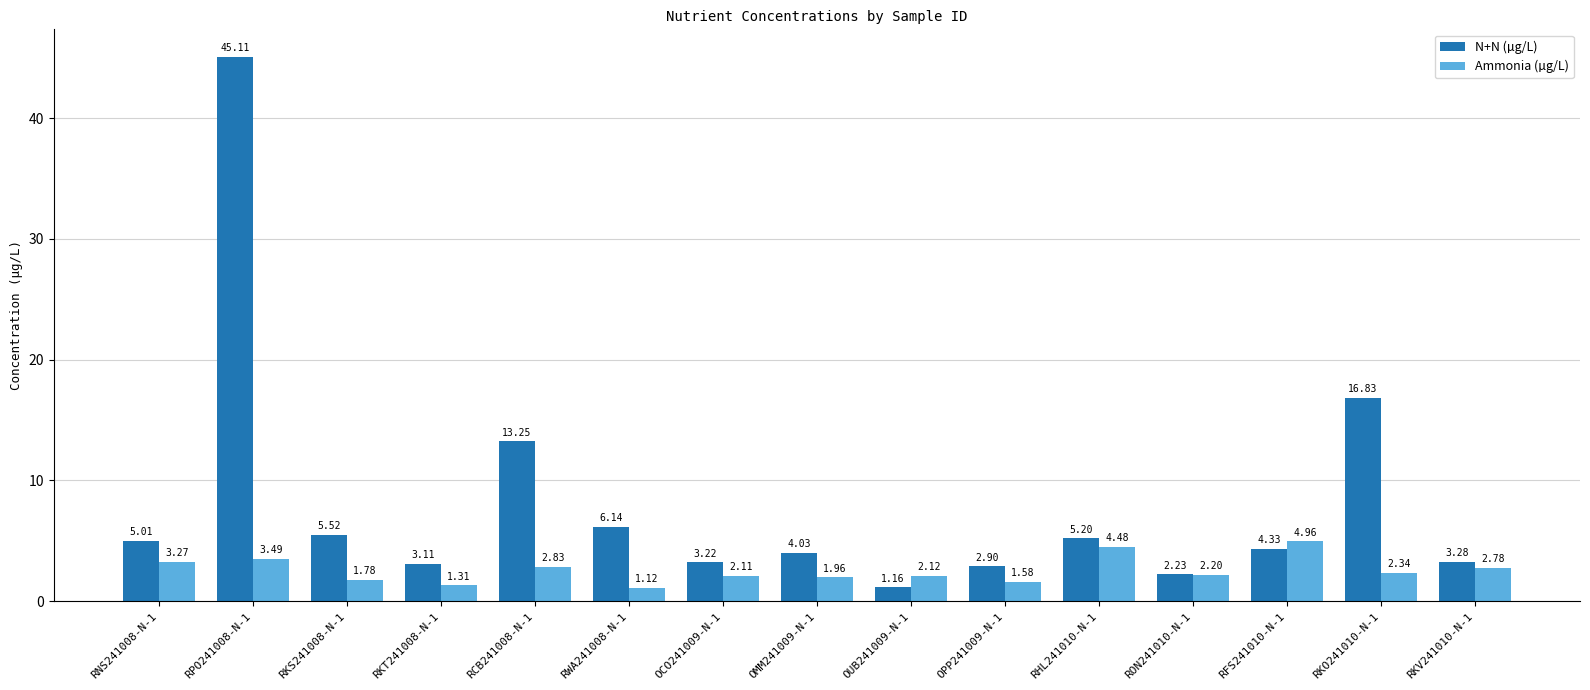

What is the total value across all series at RHL241010-N-1?

9.7